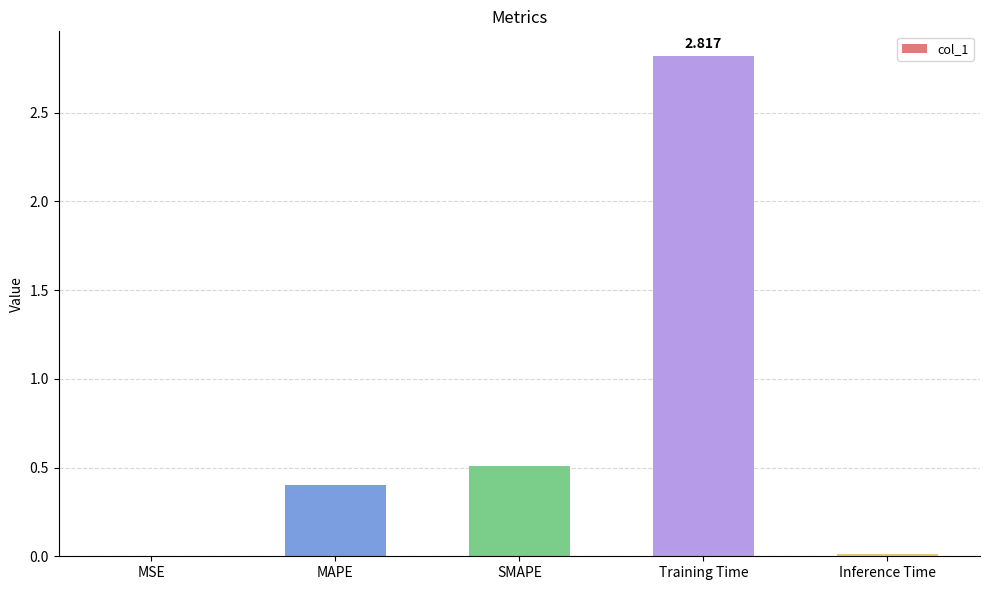

Which category has the highest value across all series?

Training Time